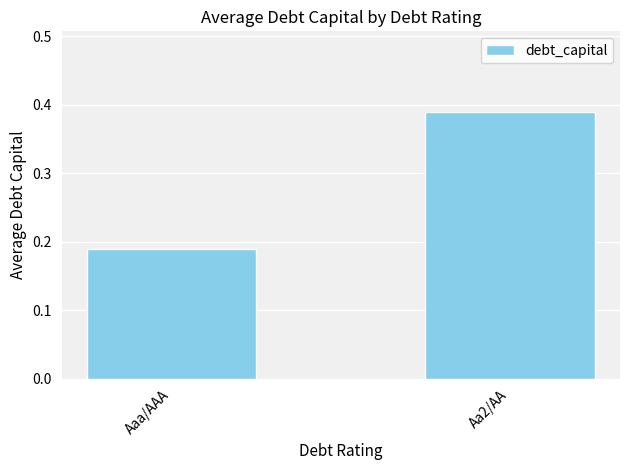

What is the sum of the values at Aaa/AAA and Aa2/AA?

0.6